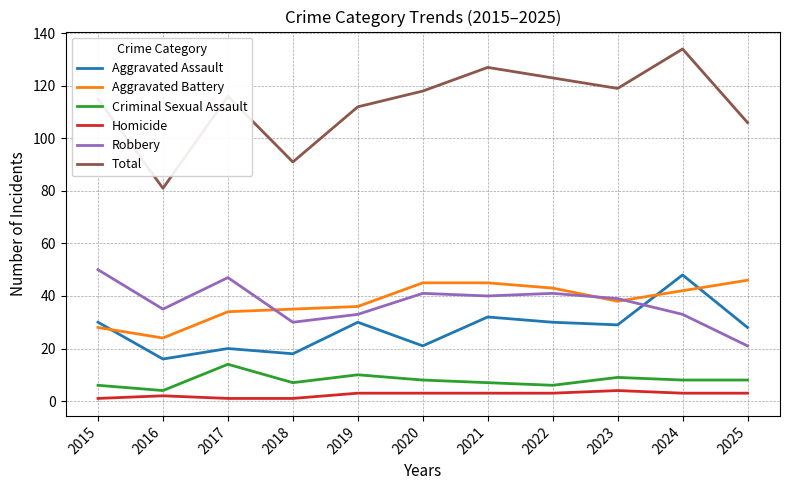

Rank the series at 2021 from highest to lowest value.

Total, Aggravated Battery, Robbery, Aggravated Assault, Criminal Sexual Assault, Homicide